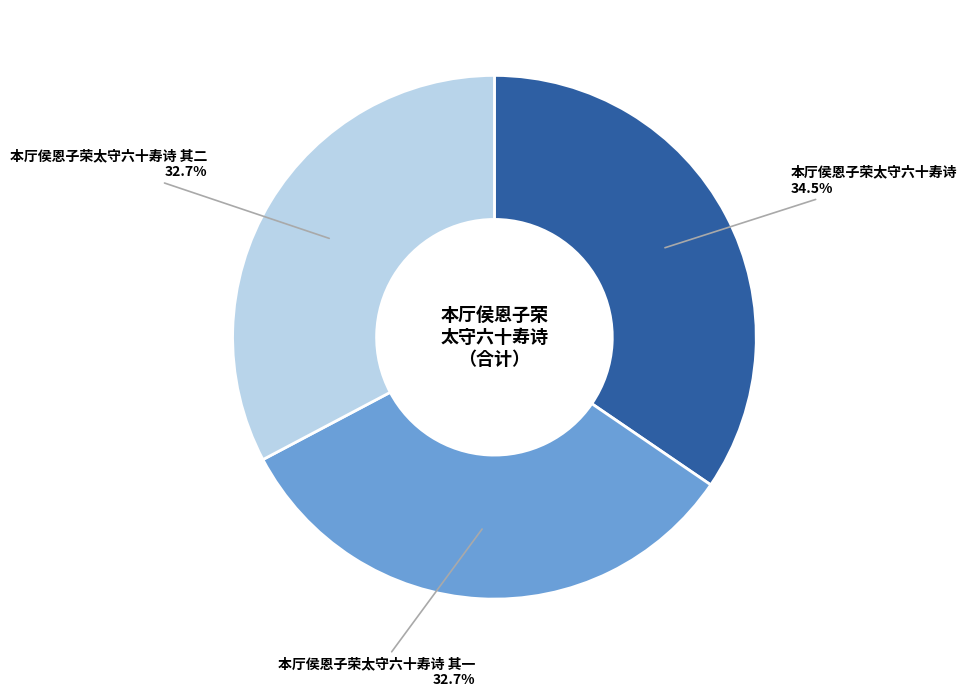

Is there any slice that represents more than half of the pie?

No